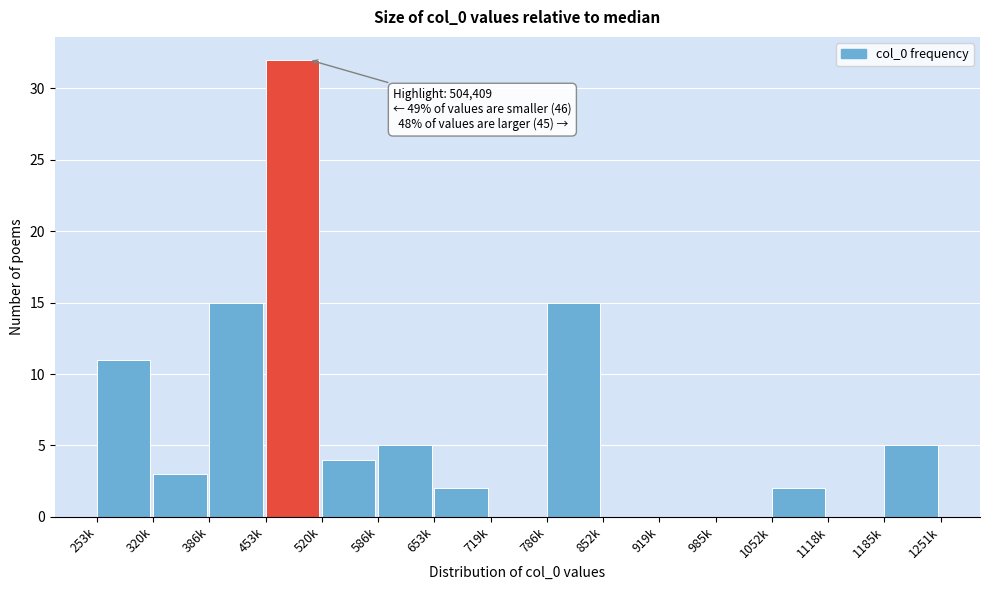

Reading left to right, what are all the values shown in this chart?

253k=11	320k=3	386k=15	453k=32	520k=4	586k=5	653k=2	719k=0	786k=15	852k=0	919k=0	985k=0	1052k=2	1118k=0	1185k=5